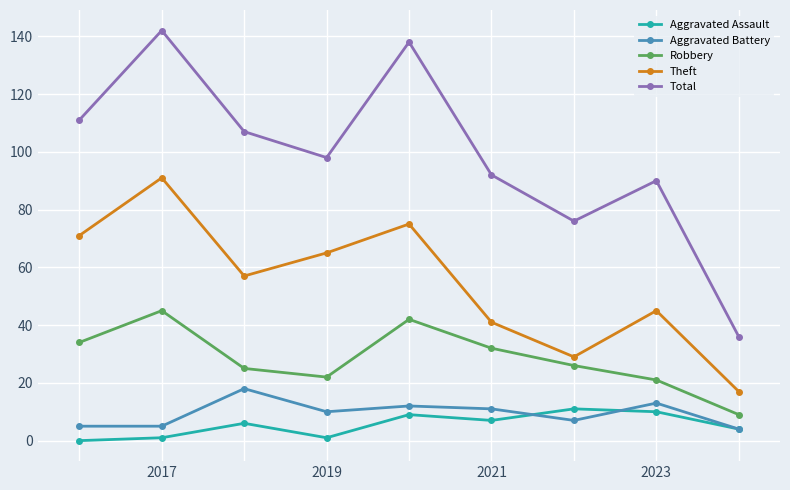

Which series has the largest range (max minus min)?

Total